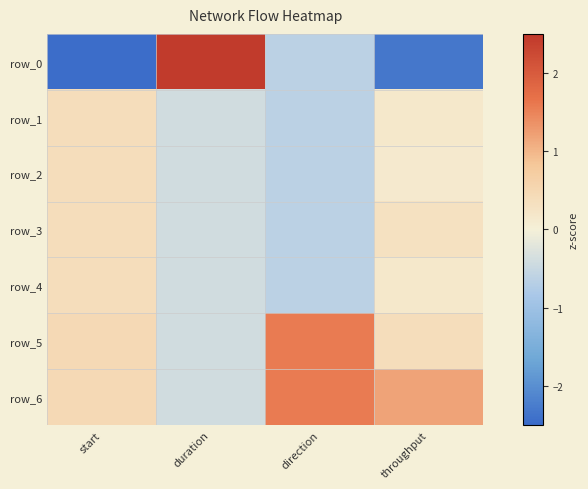

Which series has the largest total across all categories?

row_6